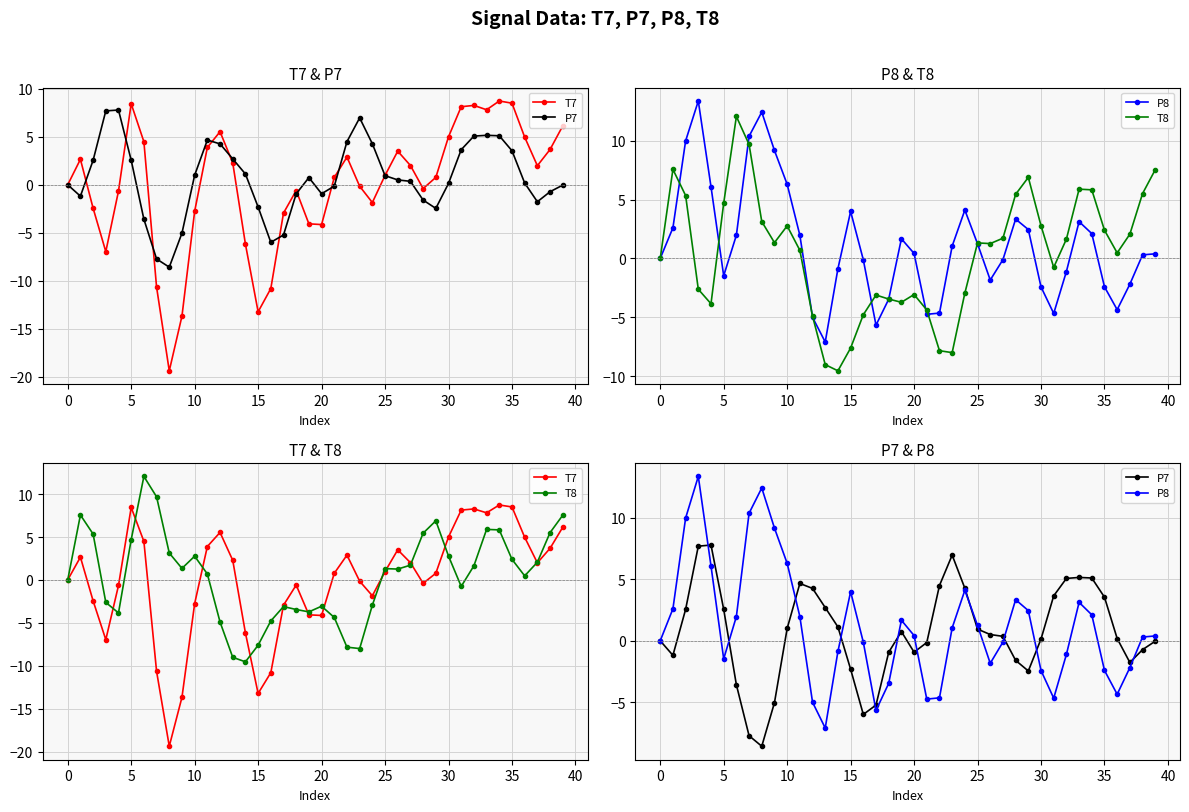

Rank the series at 16 from lowest to highest value.

T7, P7, T8, P8